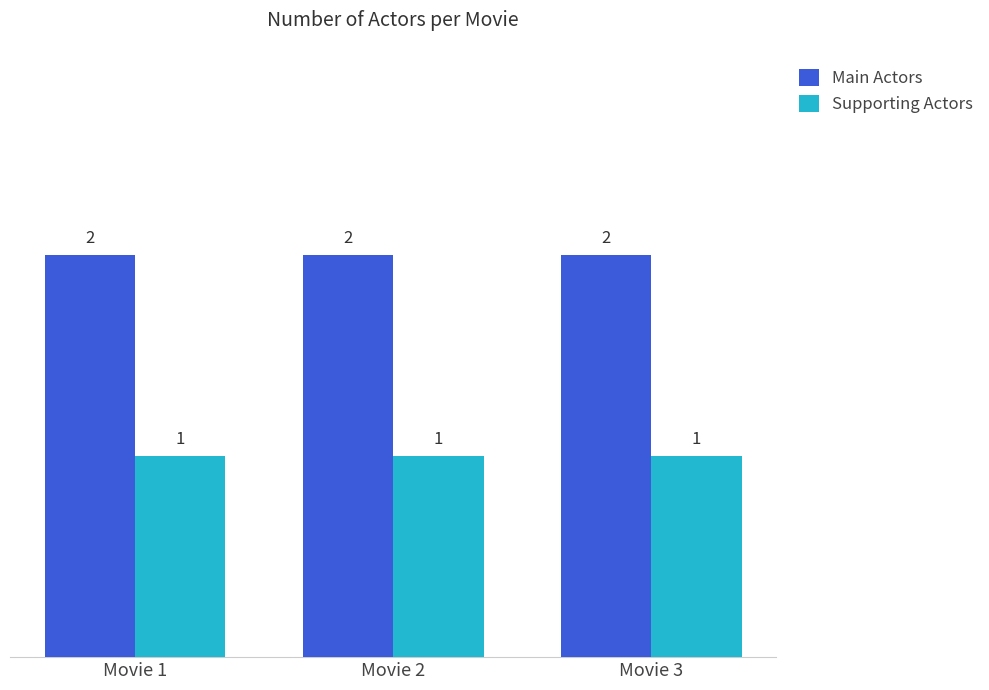

At Movie 1, list the series in order from smallest to largest.

Supporting Actors, Main Actors